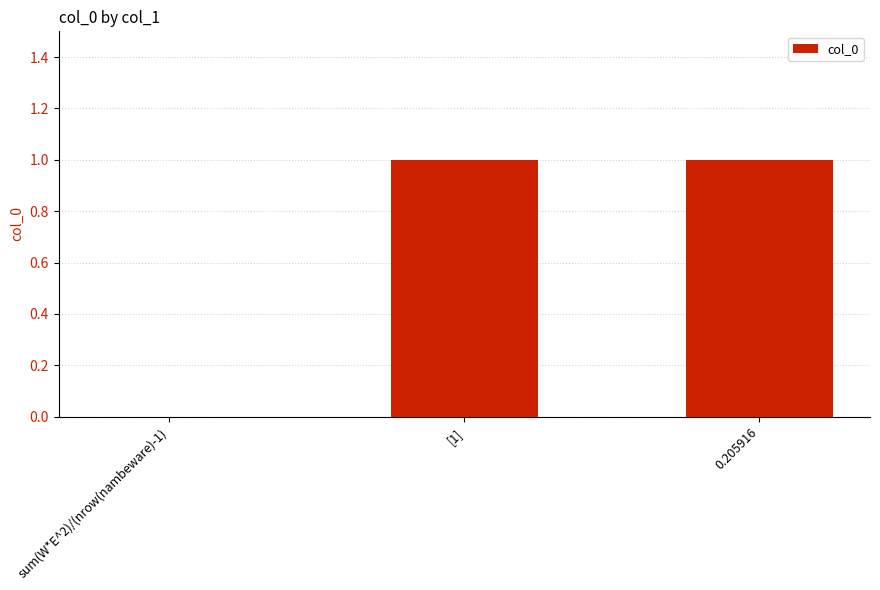

What is the sum of the values at [1] and sum(W*E^2)/(nrow(nambeware)-1)?

1